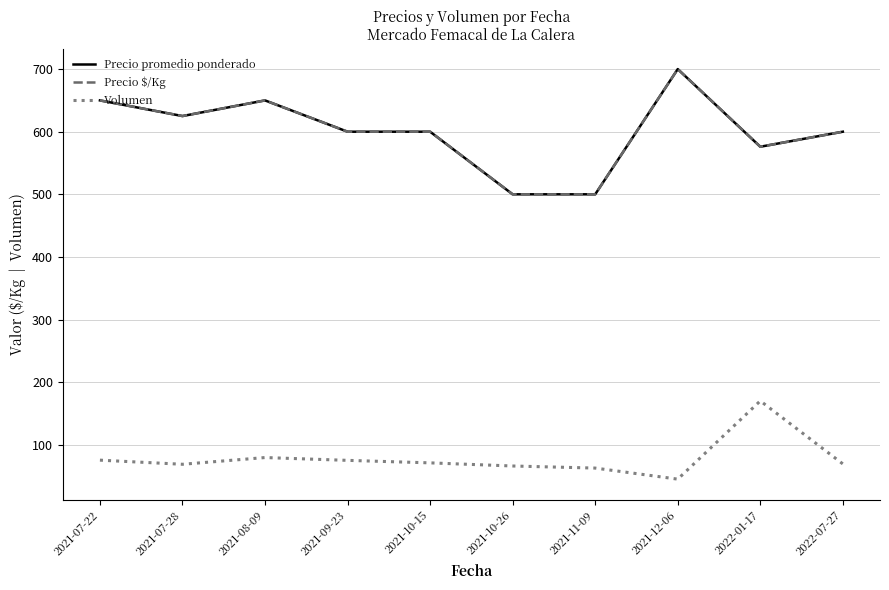

Reading left to right, list all the values displayed in this chart.

Precio promedio ponderado: 650.0	625.0	650.0	600.0	600.0	500.0	500.0	700.0	576.0	600.0
Precio $/Kg: 650.0	625.0	650.0	600.0	600.0	500.0	500.0	700.0	576.0	600.0
Volumen: 75.3	68.8	79.5	75.0	71.0	66.0	62.7	45.0	170.0	69.3